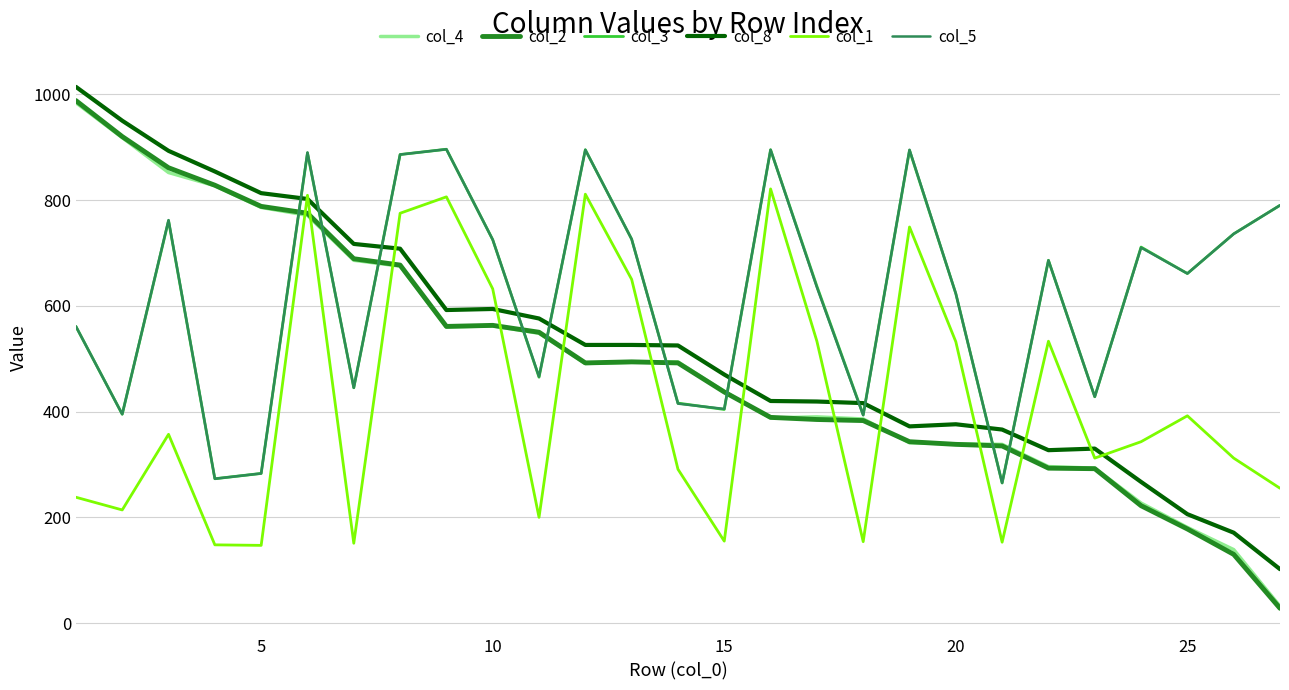

True or false: col_3 and col_1 intersect in this chart.

False